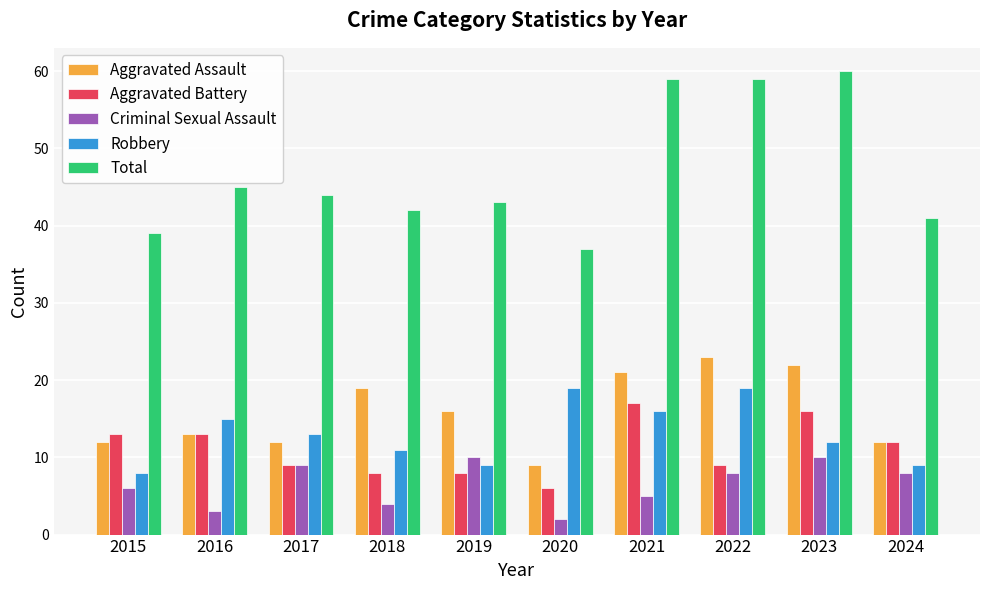

What is the average value of the Aggravated Battery series?

11